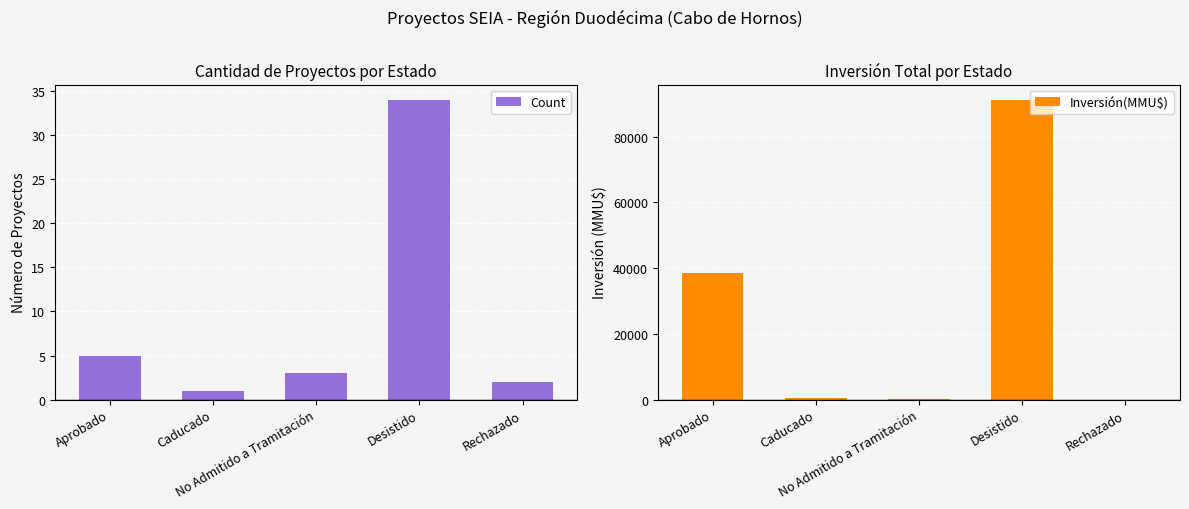

Reading left to right, what are all the values shown in this chart?

Count: Aprobado=5	Caducado=1	No Admitido a Tramitación=3	Desistido=34	Rechazado=2
Inversión(MMU$): Aprobado=38600	Caducado=600	No Admitido a Tramitación=70	Desistido=91252	Rechazado=0